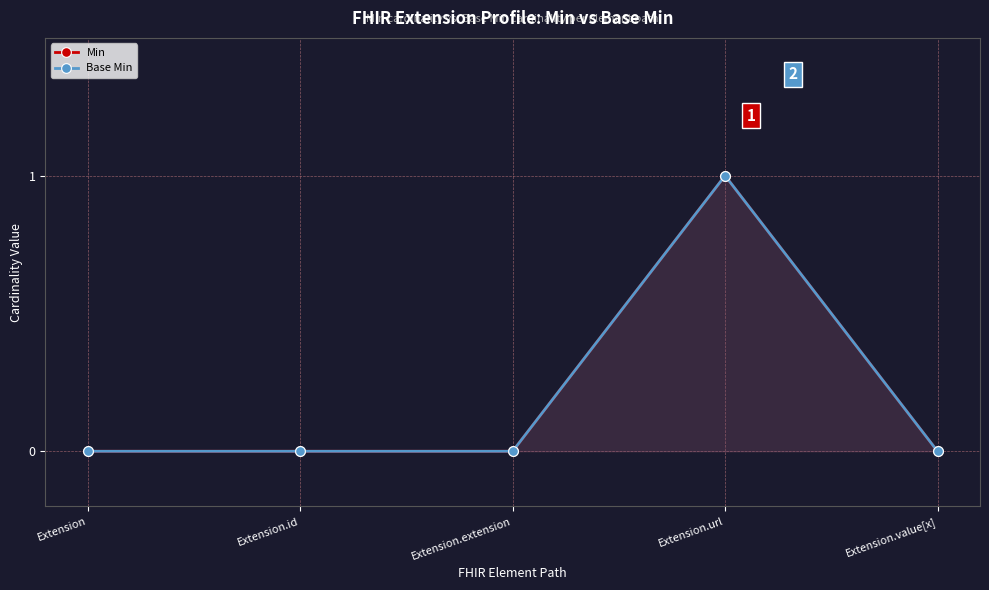

True or false: Base Min has a value of 0 at Extension.id.

True